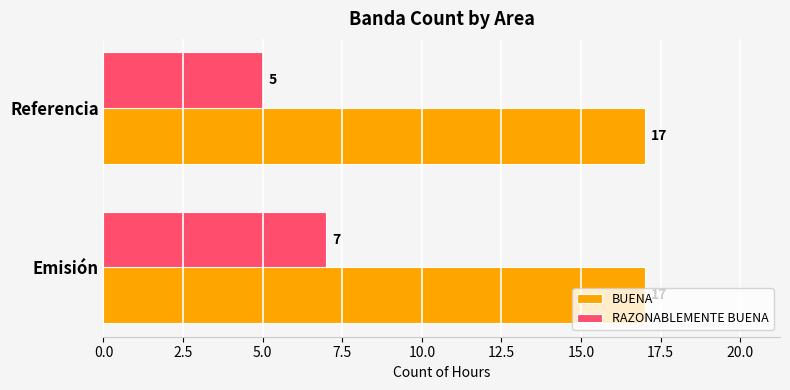

What is the spread (max minus min) of values at Referencia?

12